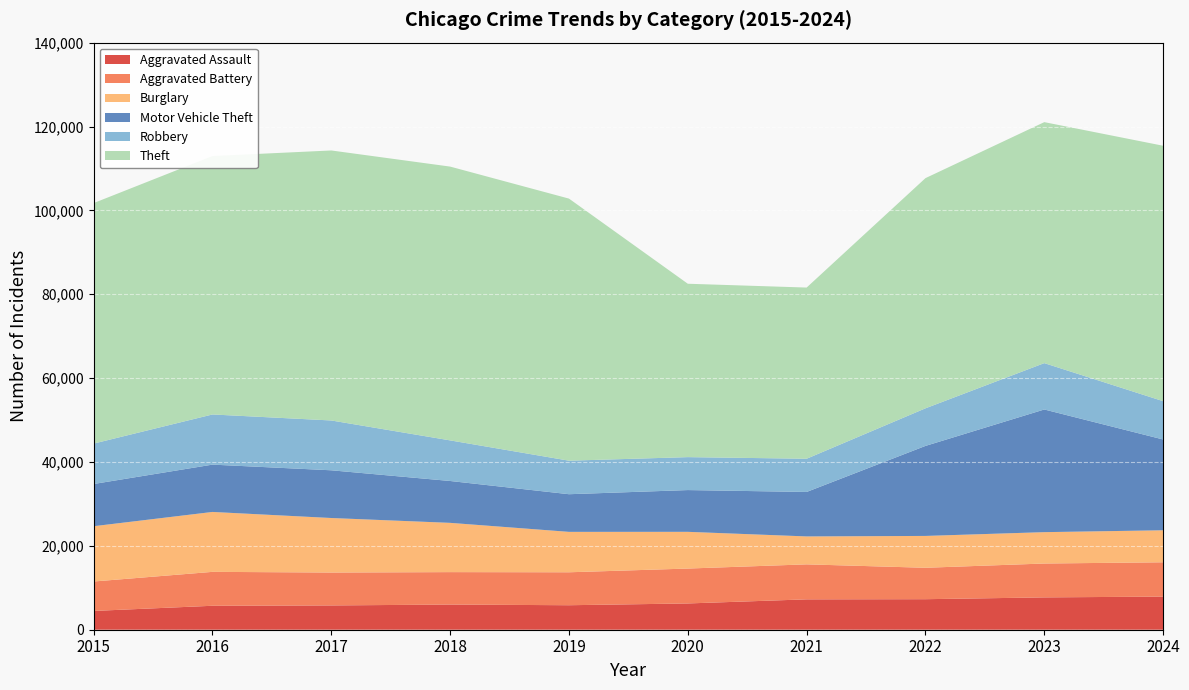

Reading right to left, what are all the values shown in this chart?

Aggravated Assault: 2024=7899	2023=7711	2022=7280	2021=7242	2020=6265	2019=5841	2018=6002	2017=5793	2016=5713	2015=4480
Aggravated Battery: 2024=8183	2023=8077	2022=7493	2021=8346	2020=8321	2019=7858	2018=7735	2017=7845	2016=8085	2015=7019
Burglary: 2024=7634	2023=7480	2022=7594	2021=6661	2020=8758	2019=9638	2018=11747	2017=13001	2016=14289	2015=13184
Motor Vehicle Theft: 2024=21650	2023=29253	2022=21466	2021=10605	2020=9959	2019=8978	2018=9985	2017=11380	2016=11285	2015=10068
Robbery: 2024=9136	2023=11053	2022=8964	2021=7920	2020=7855	2019=7995	2018=9681	2017=11880	2016=11960	2015=9638
Theft: 2024=60908	2023=57469	2022=54891	2021=40819	2020=41345	2019=62497	2018=65290	2017=64386	2016=61623	2015=57352